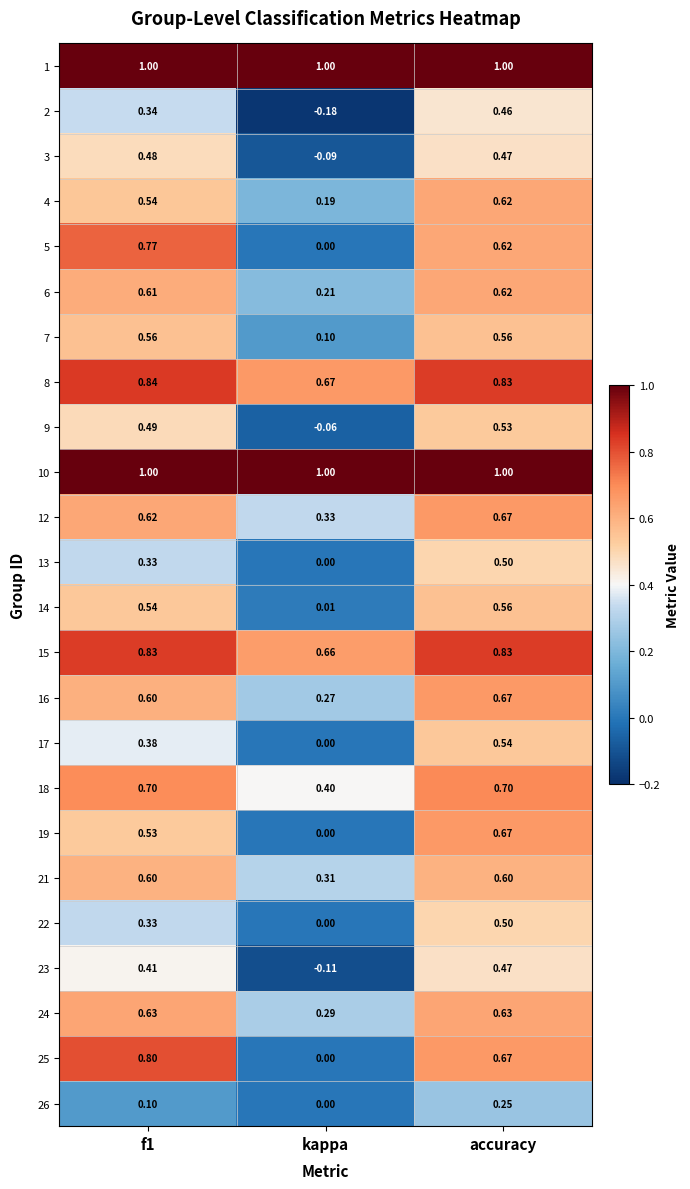

At which label does 21 reach its minimum?

kappa